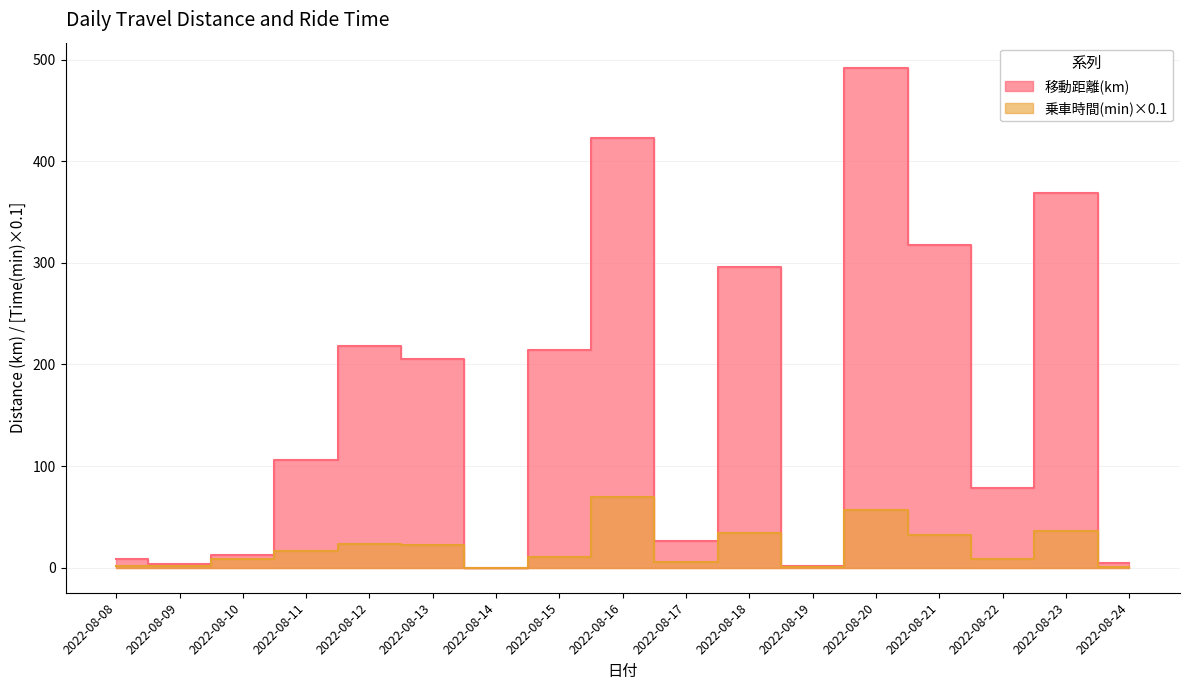

Rank the series at 2022-08-22 from highest to lowest value.

移動距離(km), 乗車時間(min)